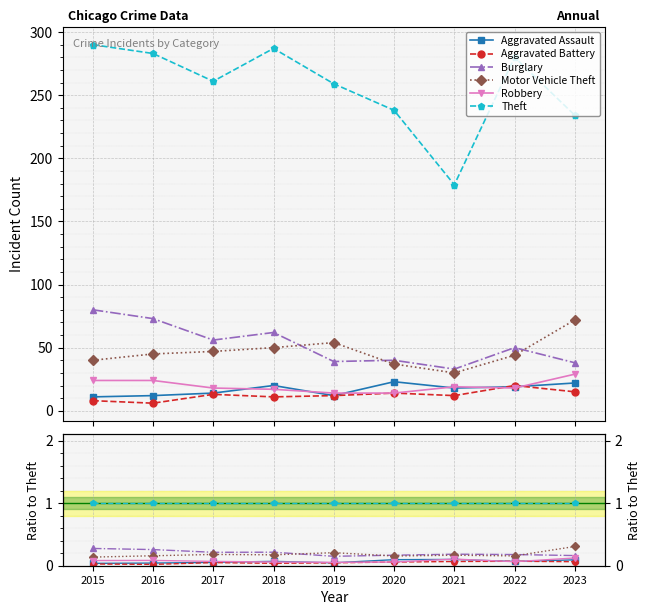

At which category is the sum across all series the highest?

2023